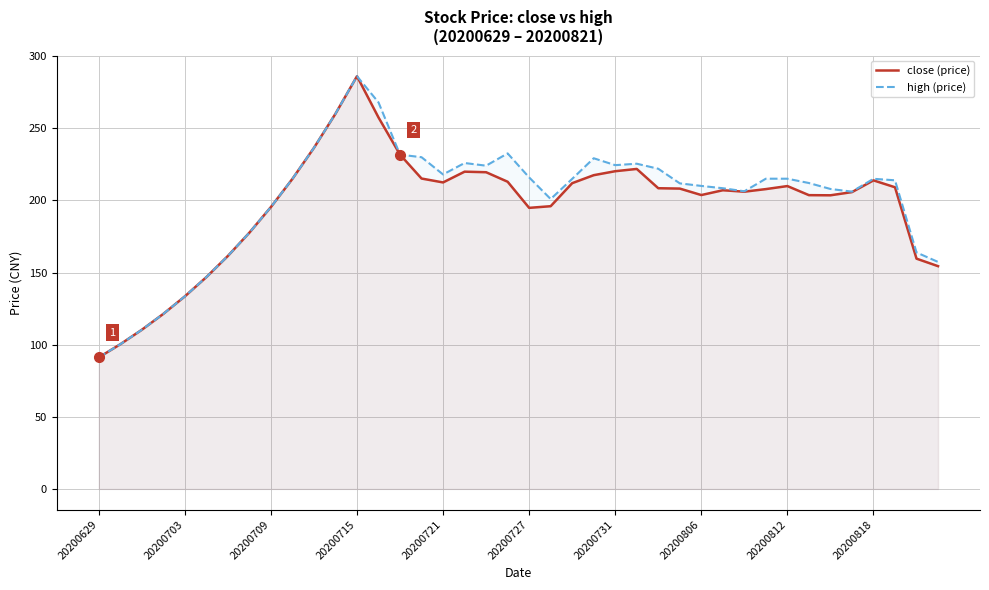

At which label does high (price) reach its minimum?

20200629